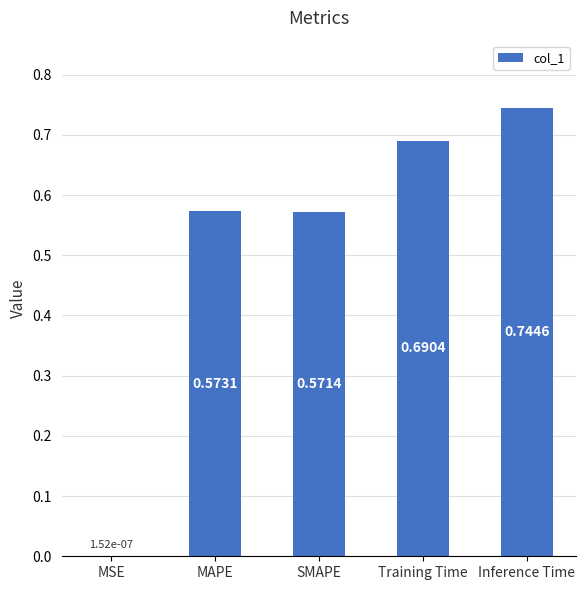

What is the sum of the values at Training Time and MAPE?

1.3